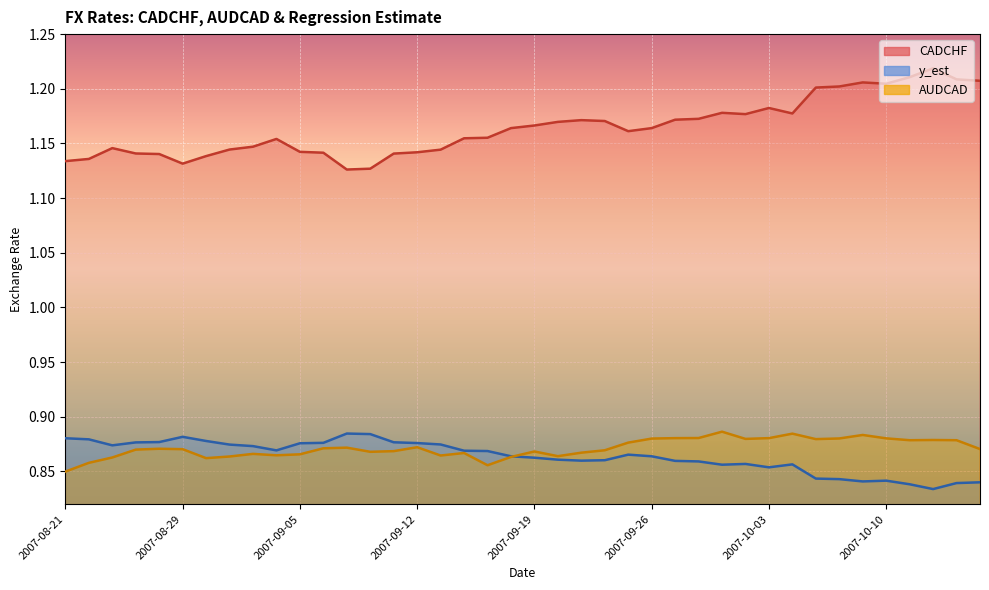

What is the minimum value for CADCHF?

1.1